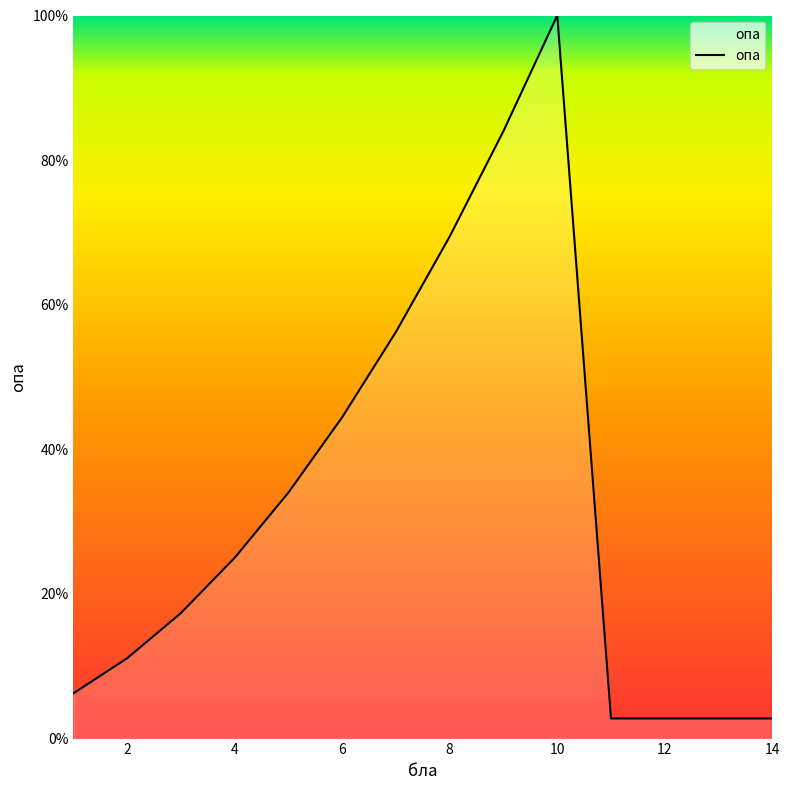

How many series are shown in this chart?

1